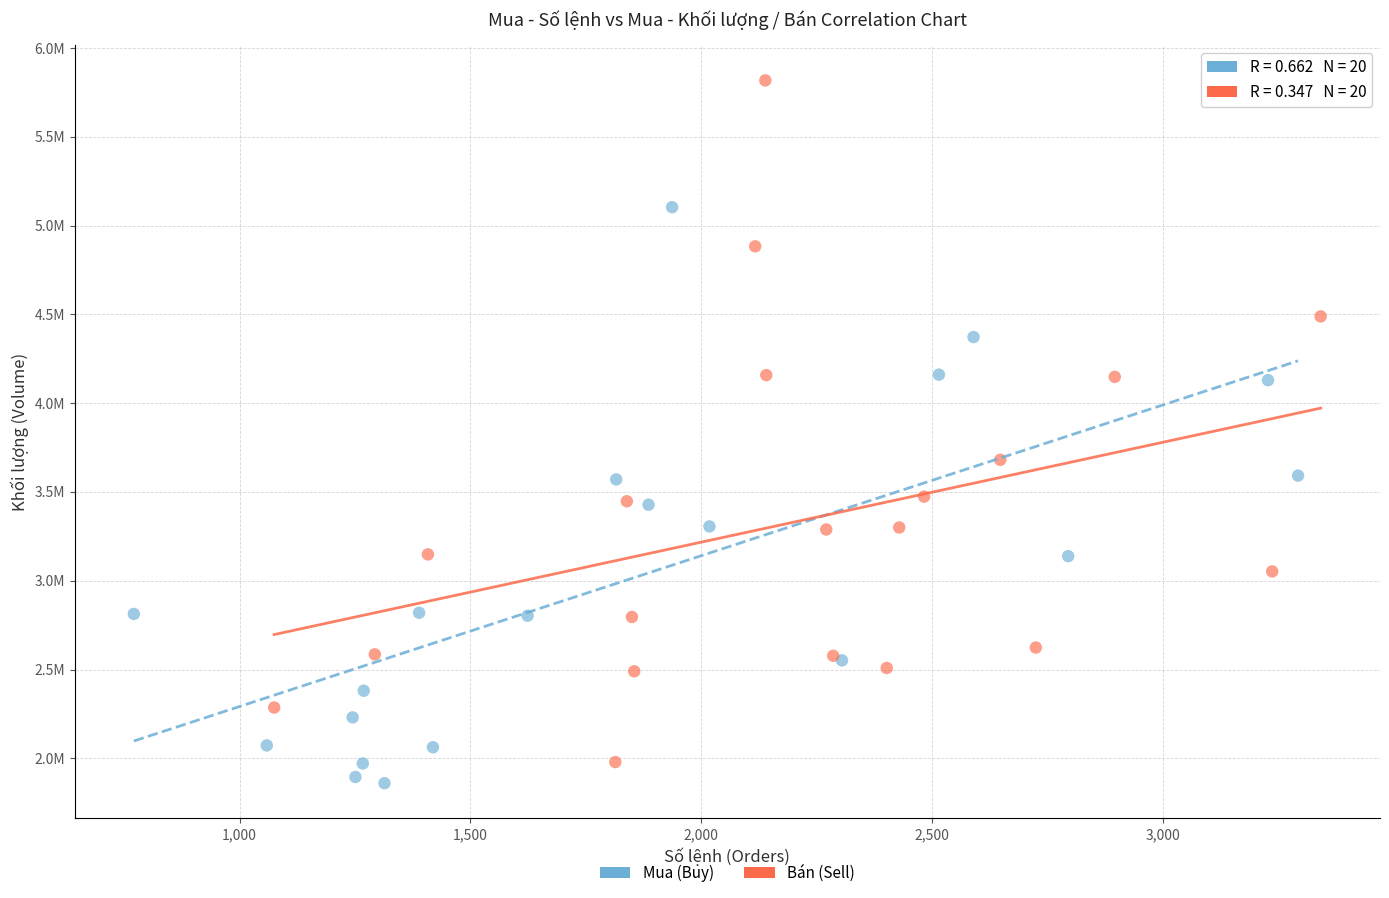

Which series contains the highest Y value?

Bán (Sell)